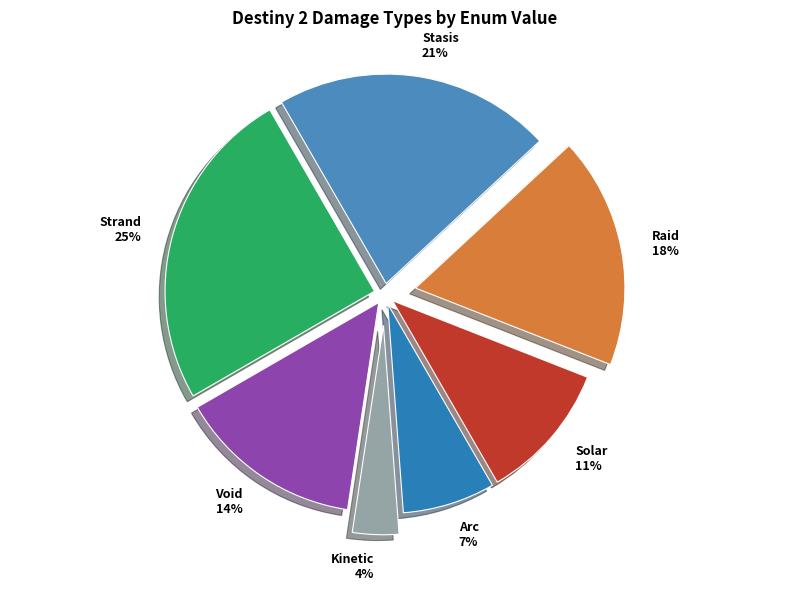

Which has a higher value, Void or Arc?

Void